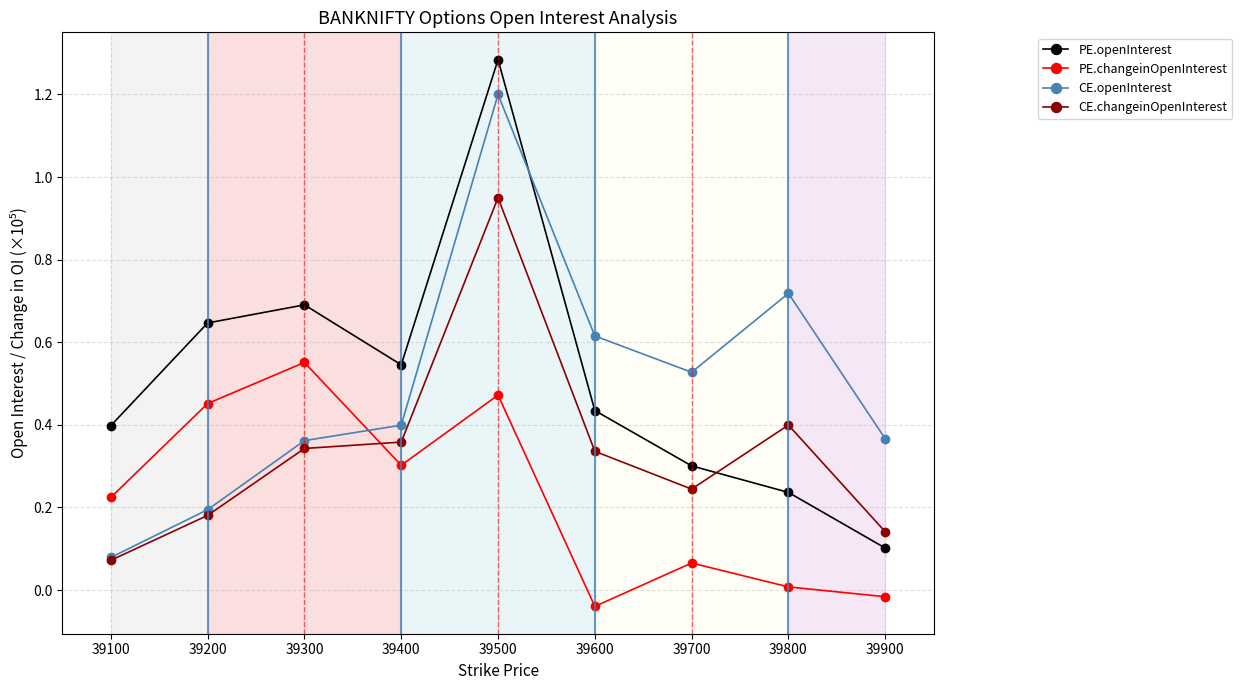

The CE.changeinOpenInterest series shows 0.1 at 39100. True or false?

True